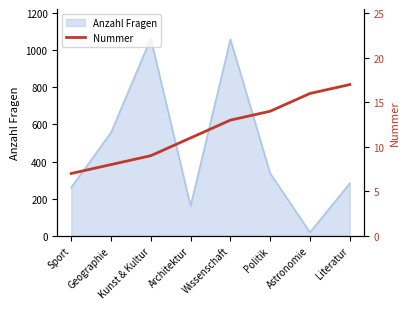

Which label corresponds to the smallest value in the chart?

Sport